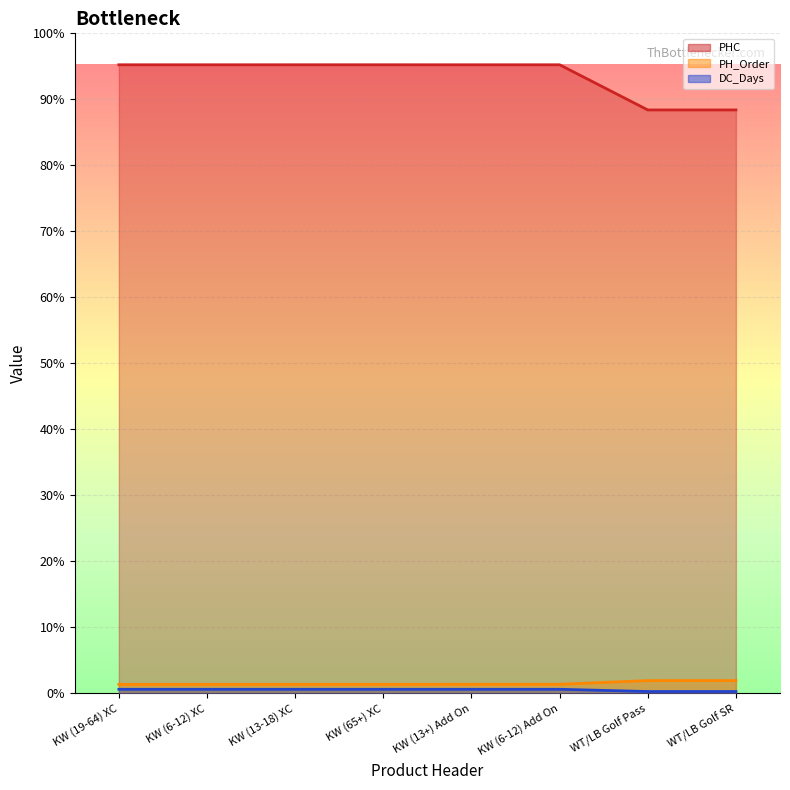

True or false: PHC has a value of 76386 at KW (6-12) XC.

False